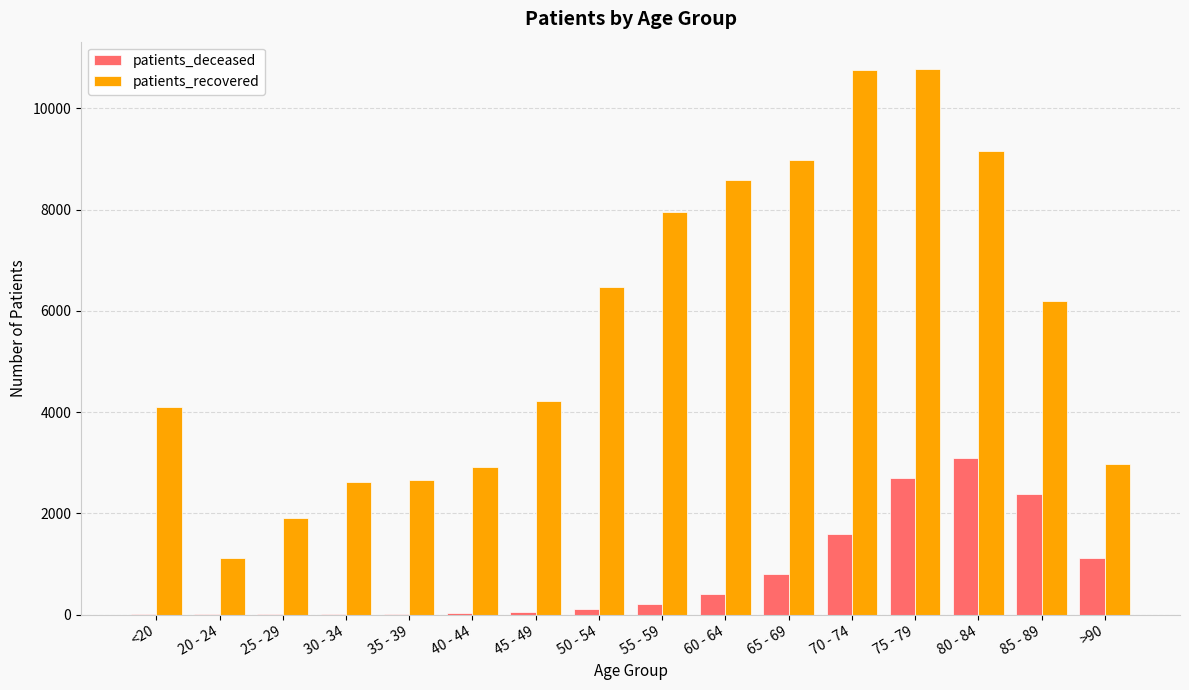

What is the maximum value shown in the chart?

10778